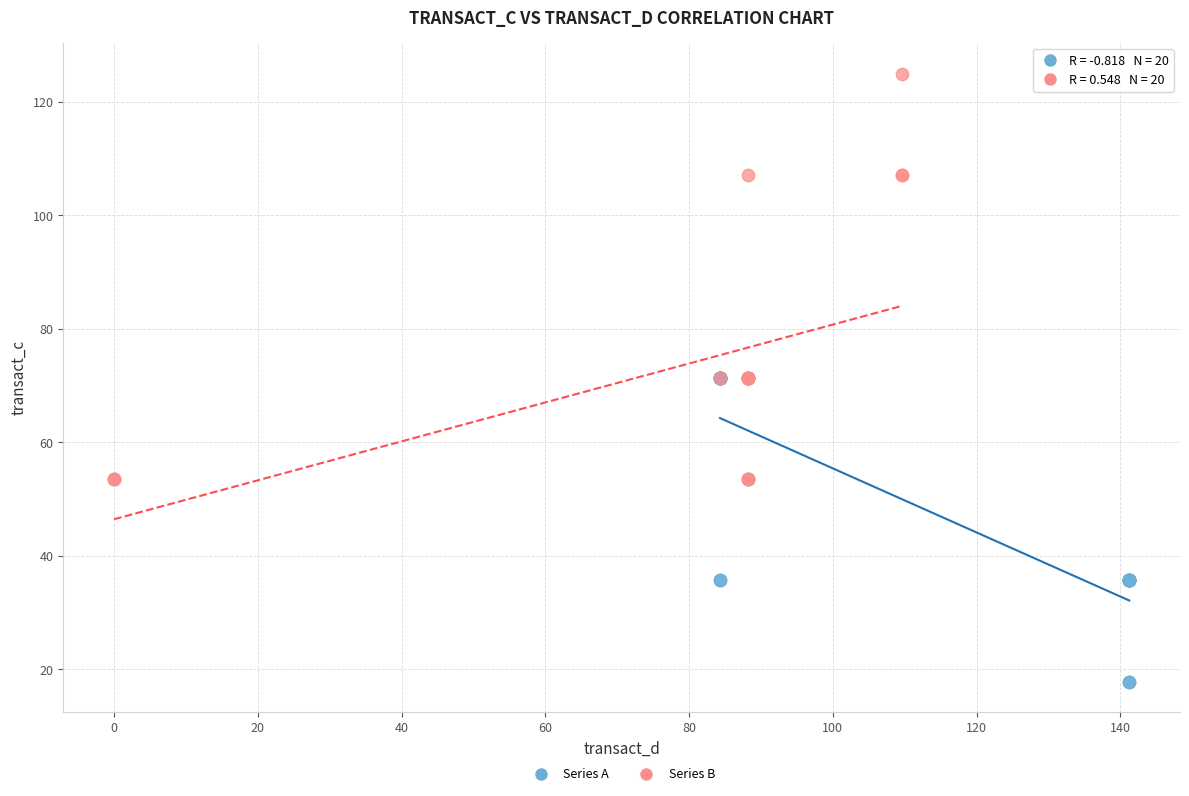

Which series reaches the maximum Y coordinate?

Series B